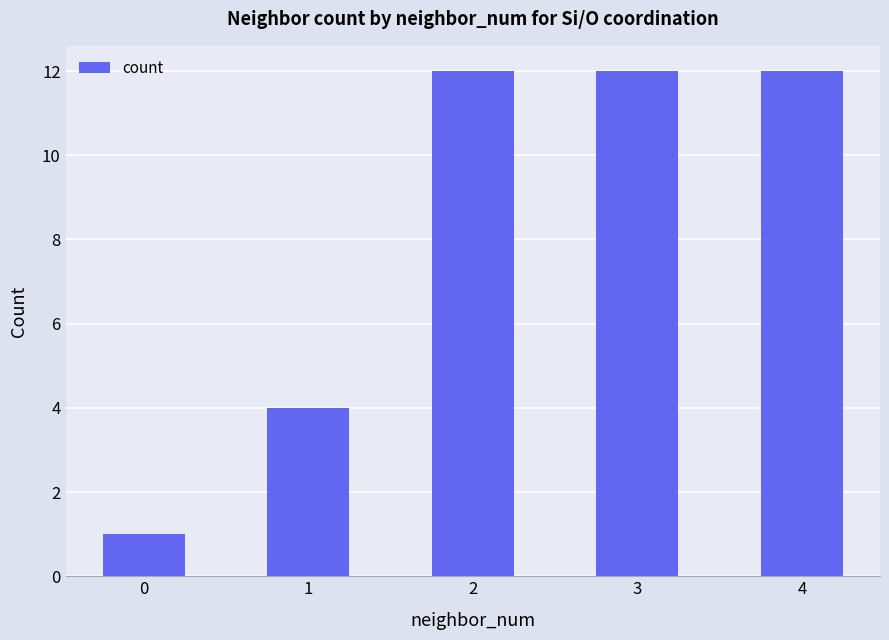

What is the difference between the second highest and minimum values?

11